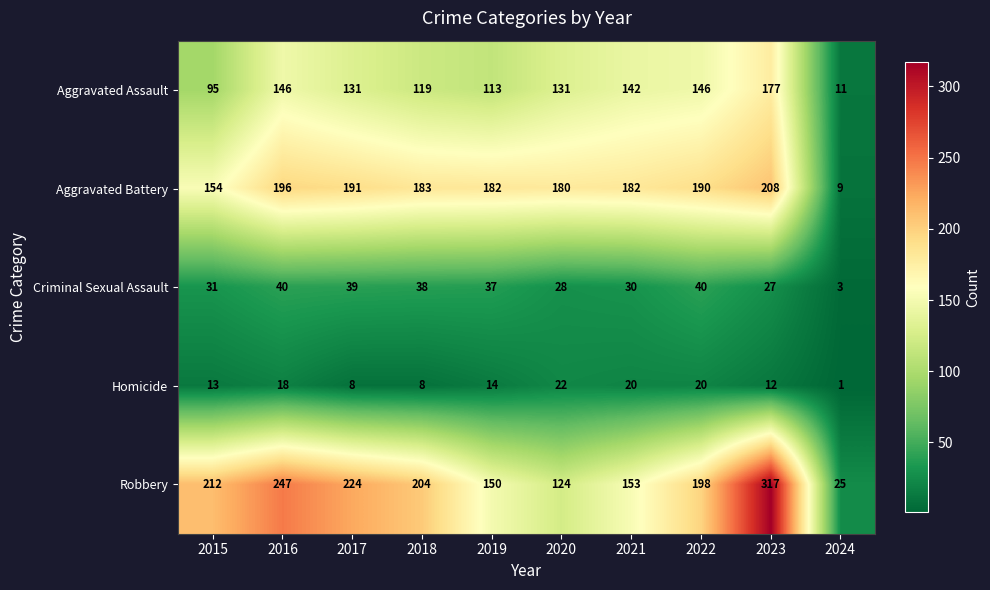

At how many categories does at least one series exceed 181?

8